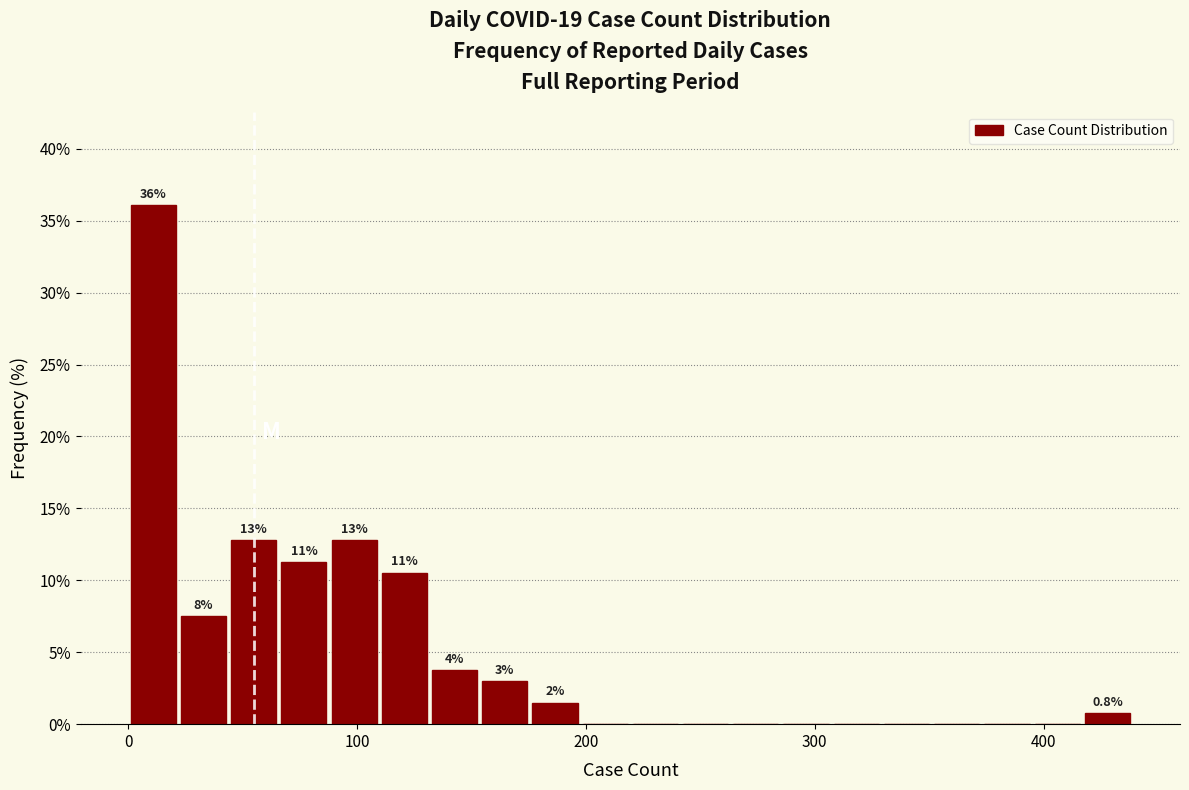

Around what value on the x-axis is the tallest bar? Give the approximate position of its centre, as read against the axis.

10